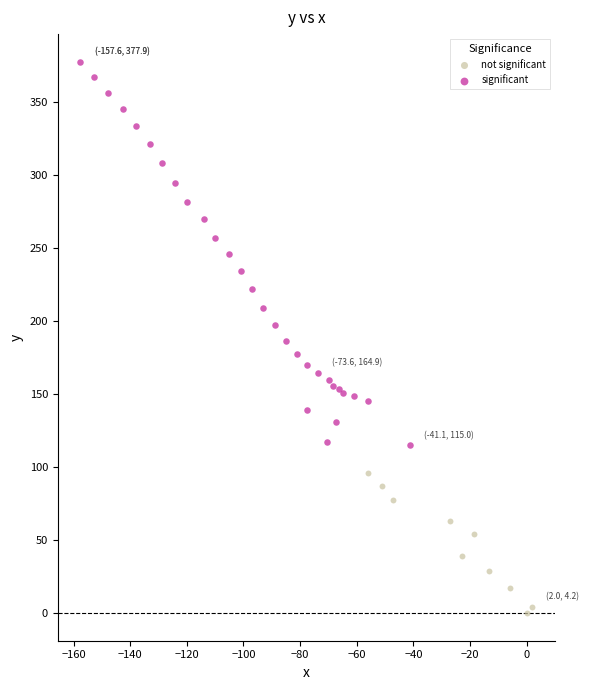

Which series reaches the maximum Y coordinate?

significant